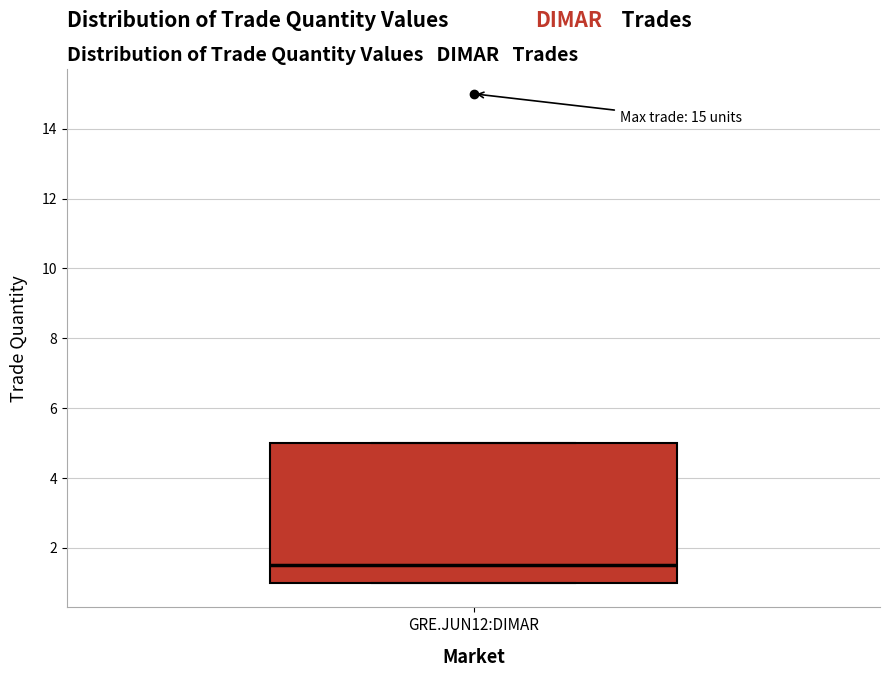

Read this box plot against the y-axis: the position of the median line, the range covered by the box, and the ends of both whiskers. The values are not printed on the chart, so give them approximately, as read against the axis.

median 1.6, box 1.0 to 5.0, whiskers 1.0 to 5.0